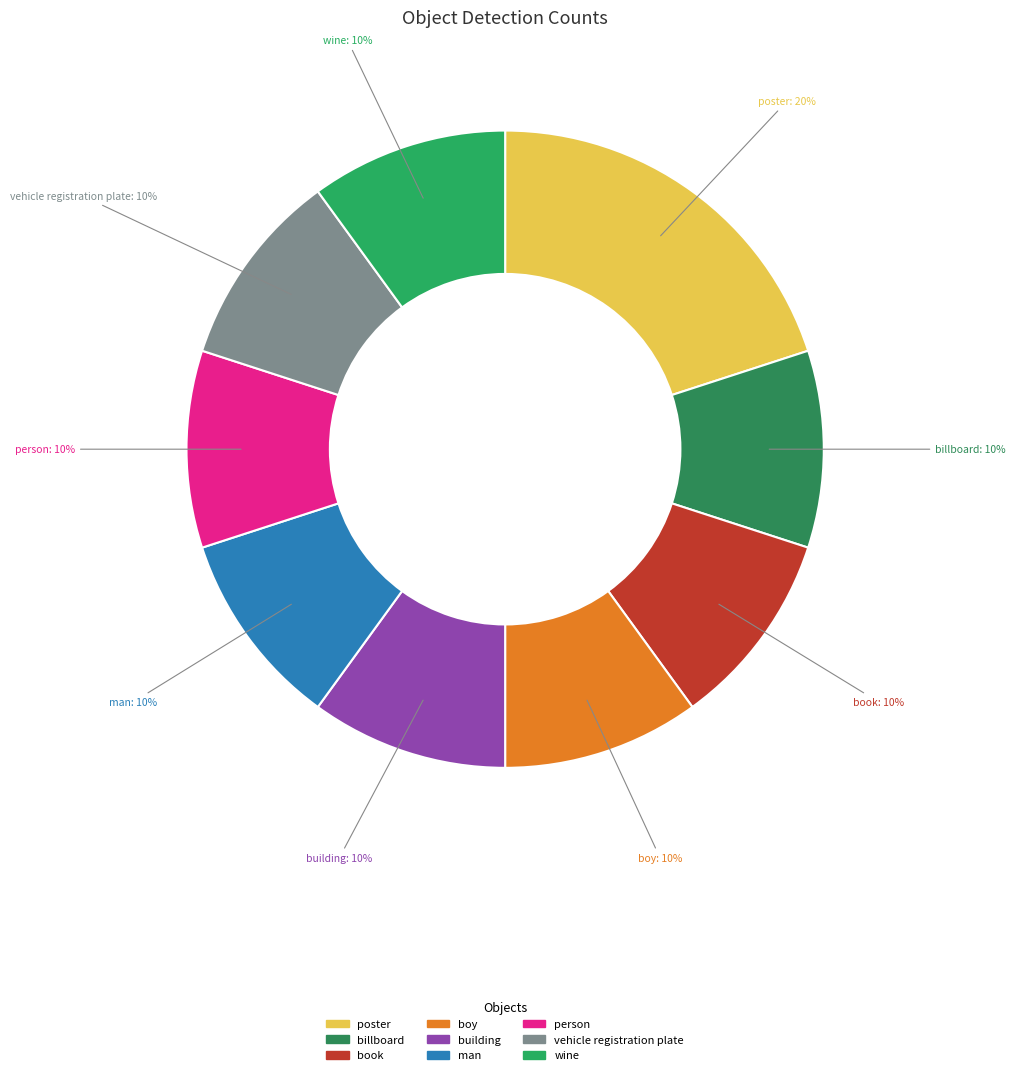

Which category has the biggest portion of the pie?

poster